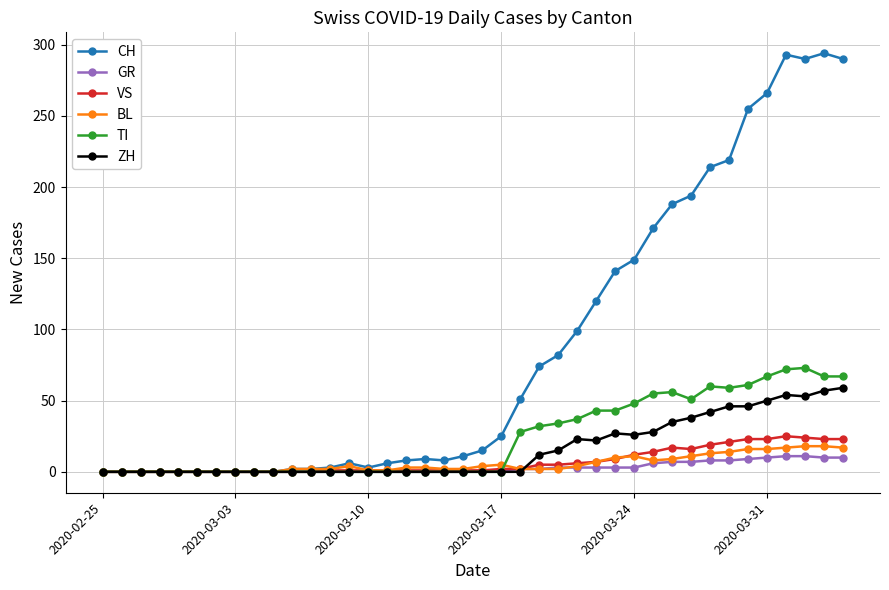

What is the maximum value shown in the chart?

294